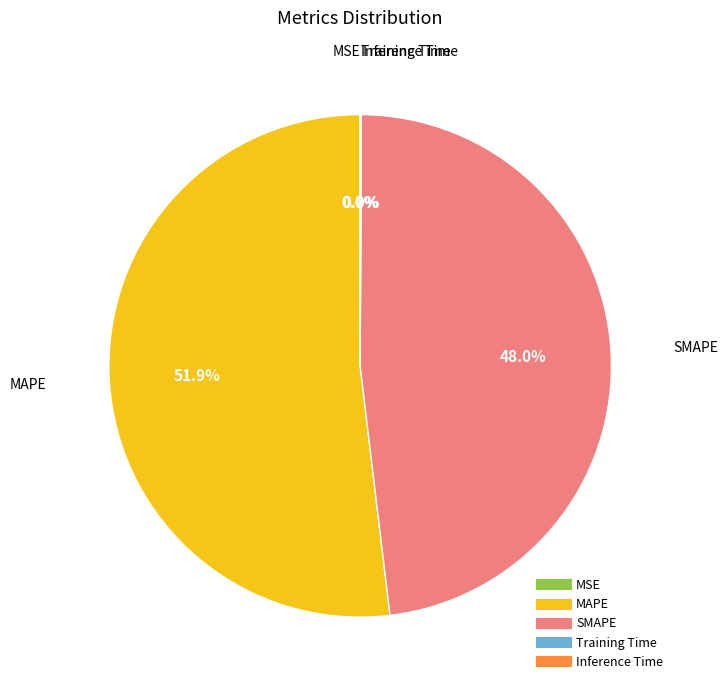

What is the ratio of the value at MAPE to the value at SMAPE?

1.1